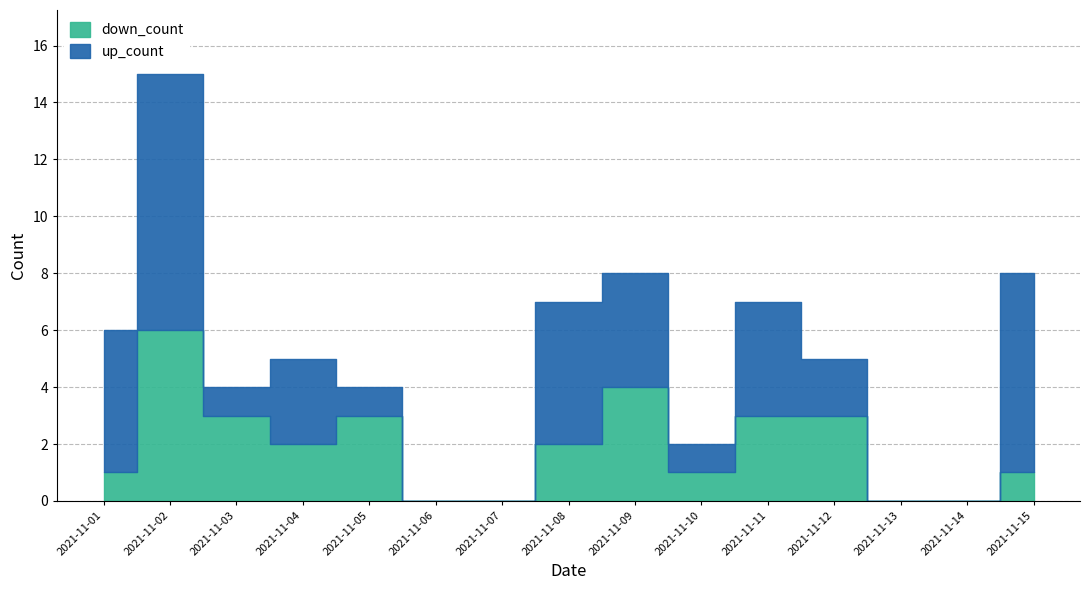

What are all the series names shown in the legend?

up_count, down_count